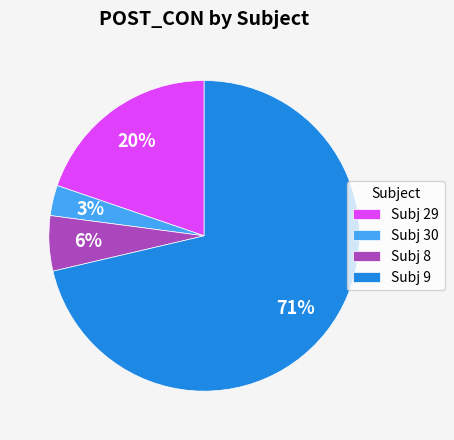

What percentage is the Subj 8 slice, to the nearest percent?

6%